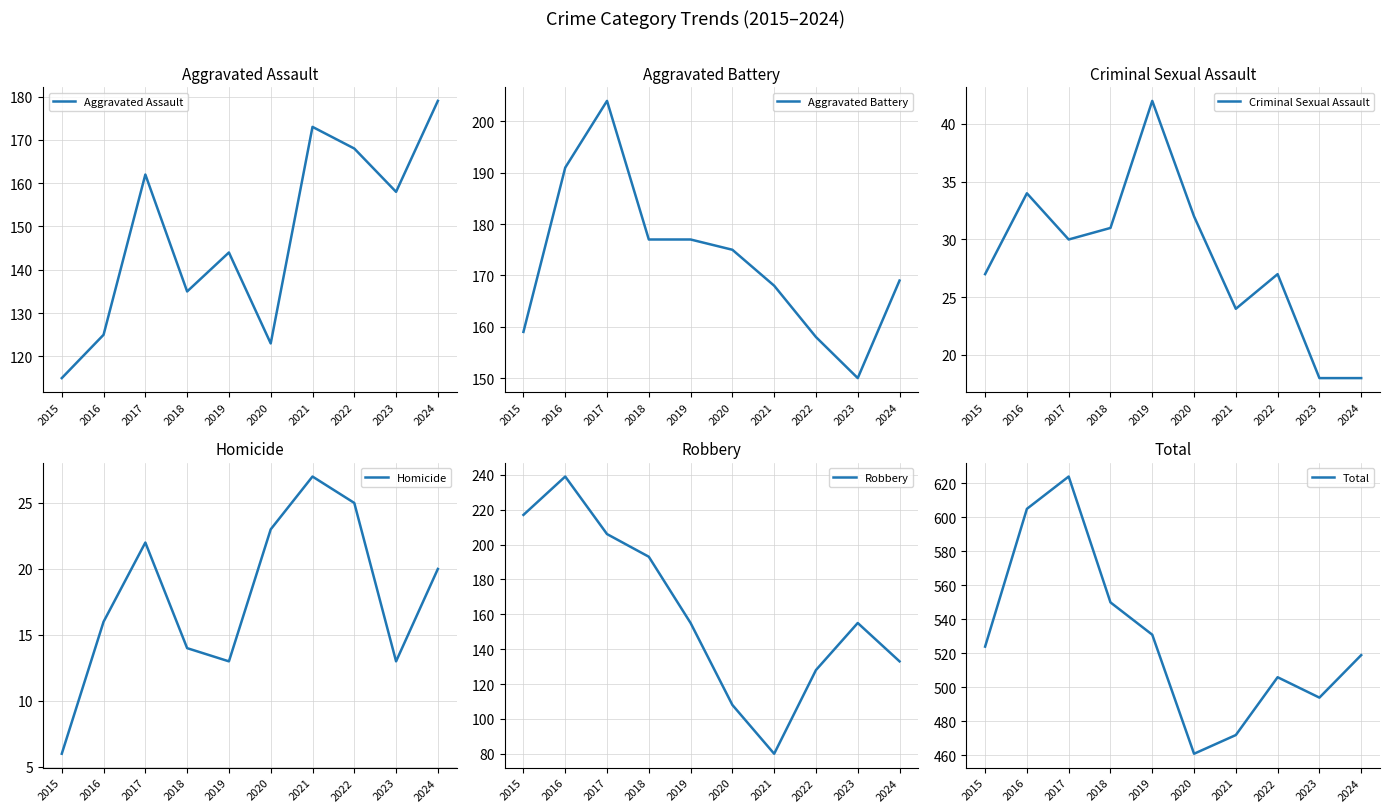

Does the chart have visible grid lines?

Yes